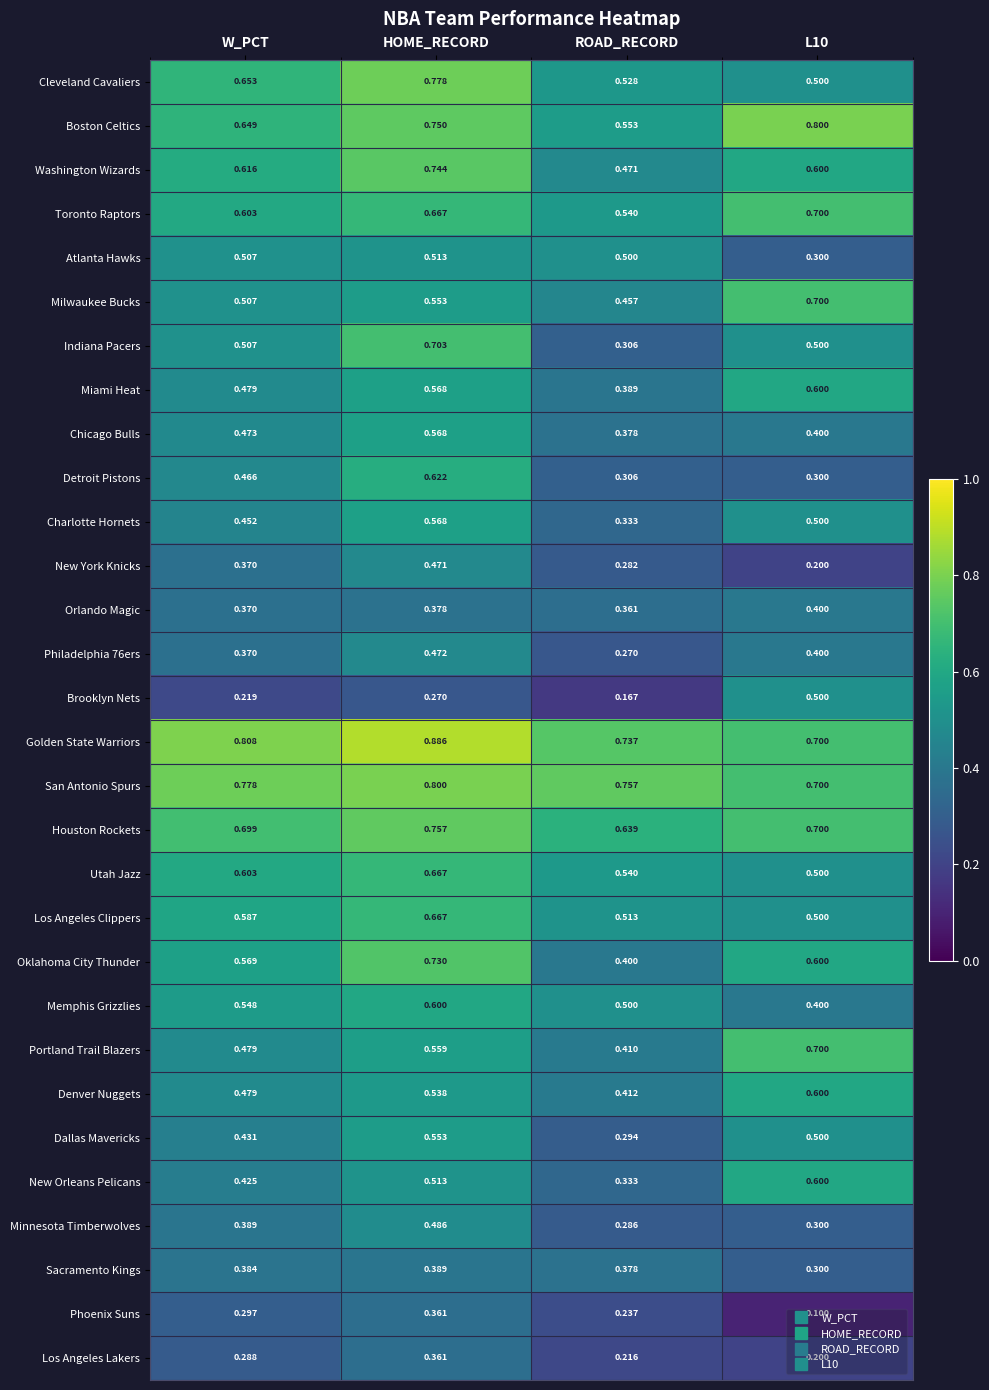

What is the smallest value displayed?

0.1